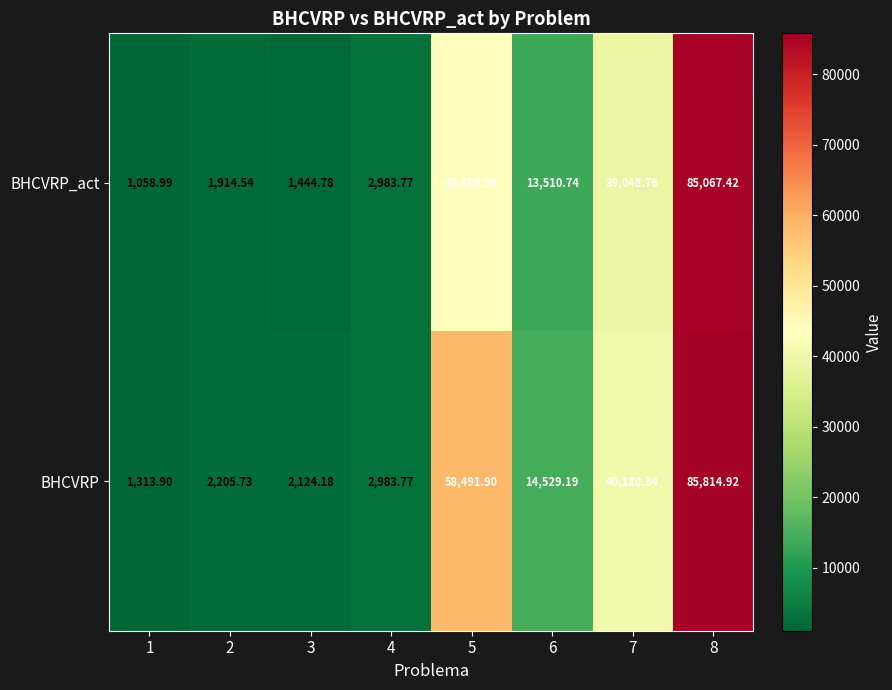

Rank the series by their maximum value, from highest to lowest.

BHCVRP, BHCVRP_act